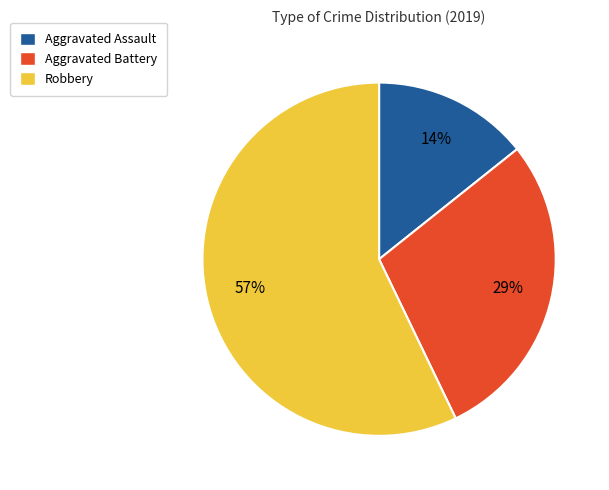

Combined, do Aggravated Battery and Robbery account for over 50%?

Yes